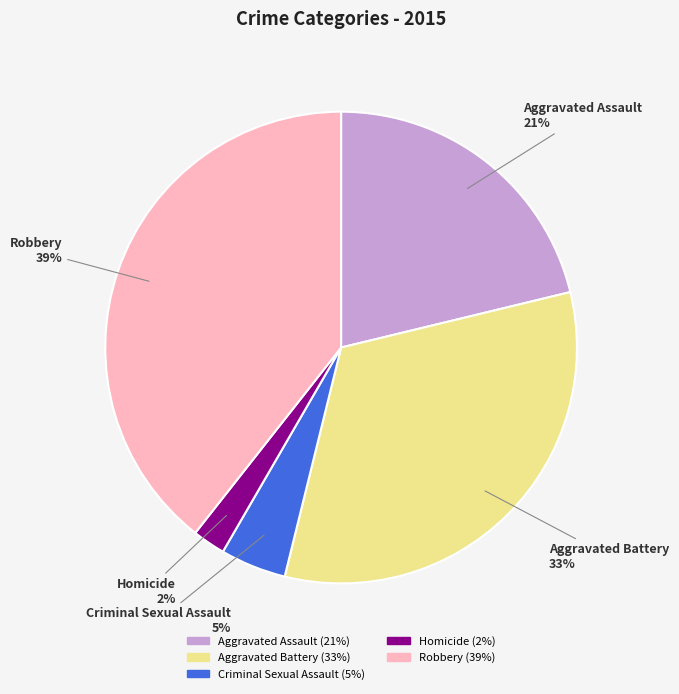

Count the number of slices in the pie.

5